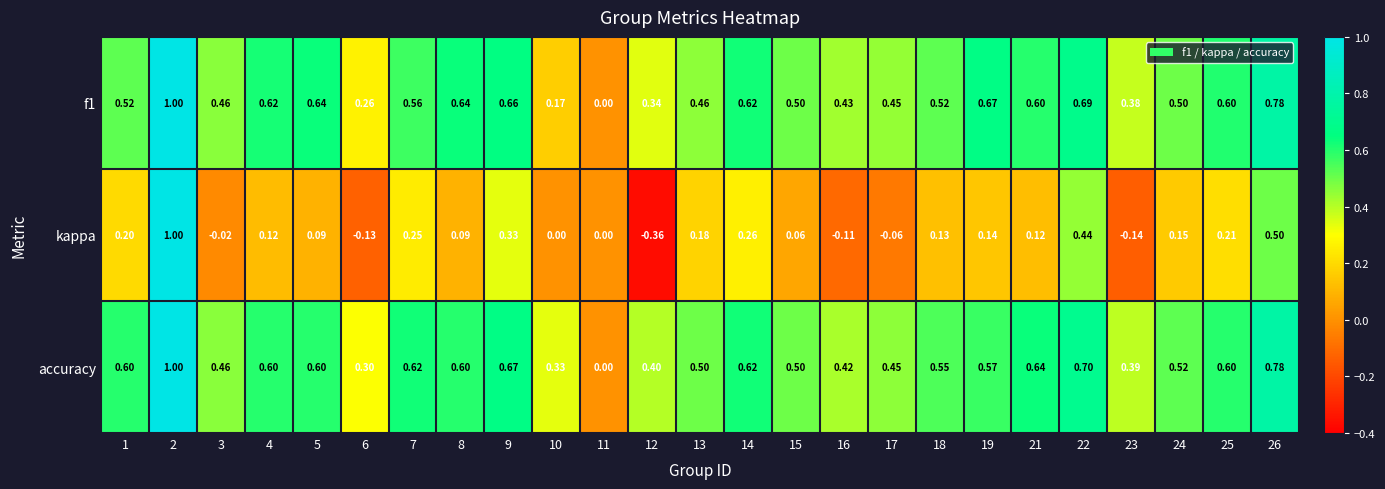

Which series has the widest spread of values?

kappa